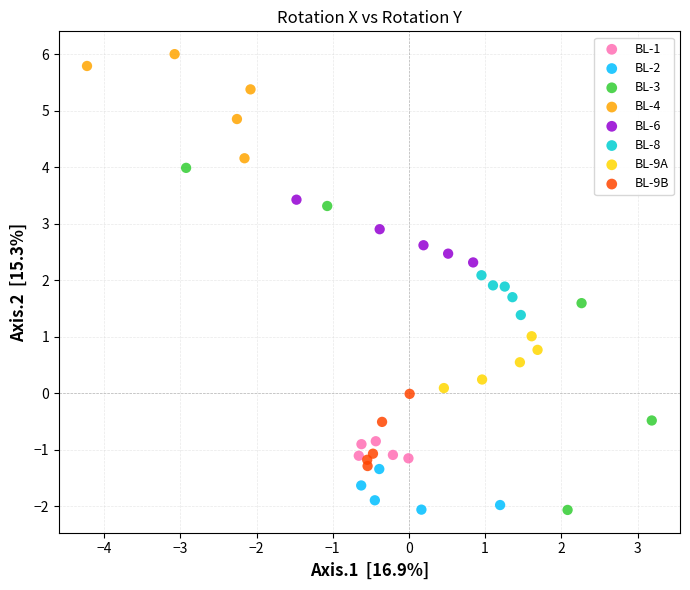

Which series reaches the maximum Y coordinate?

BL-4